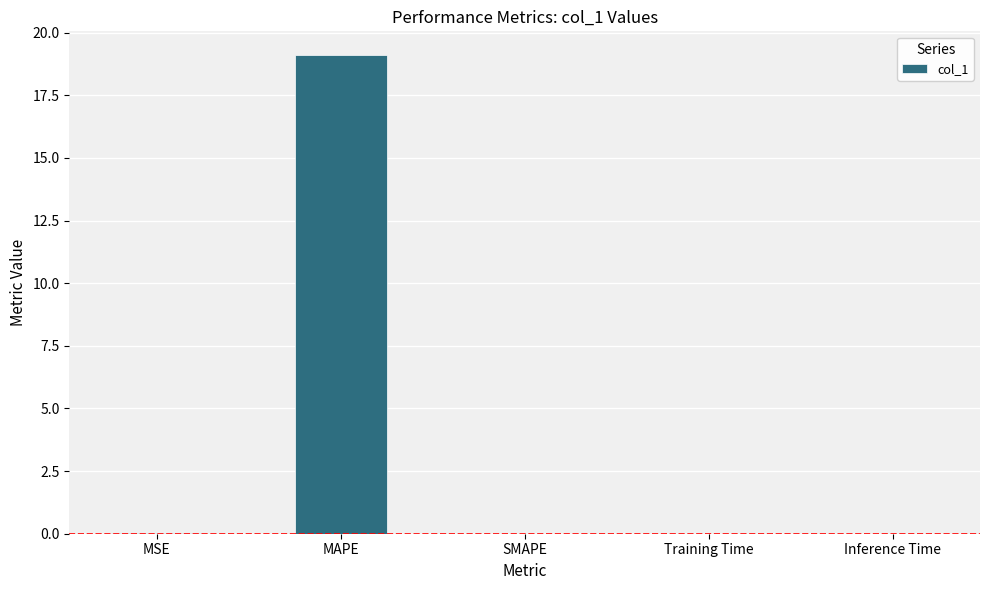

Which category has the highest value across all series?

MAPE